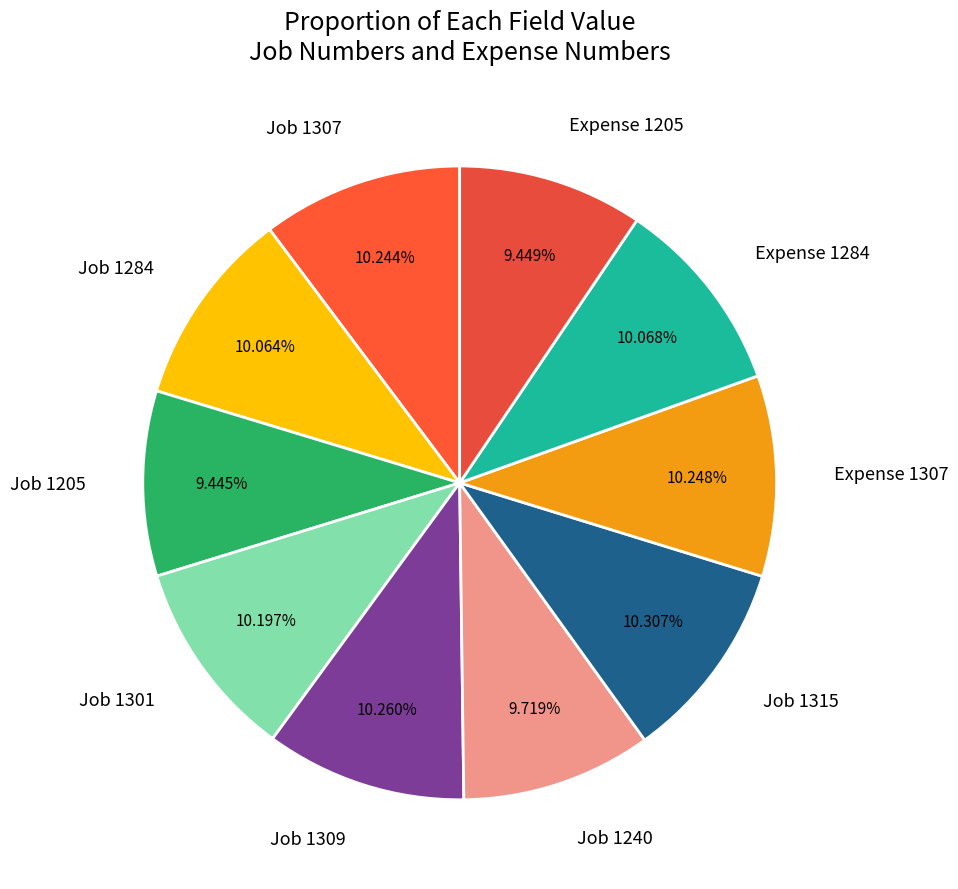

Does Expense 1284 represent more than half of the total?

No